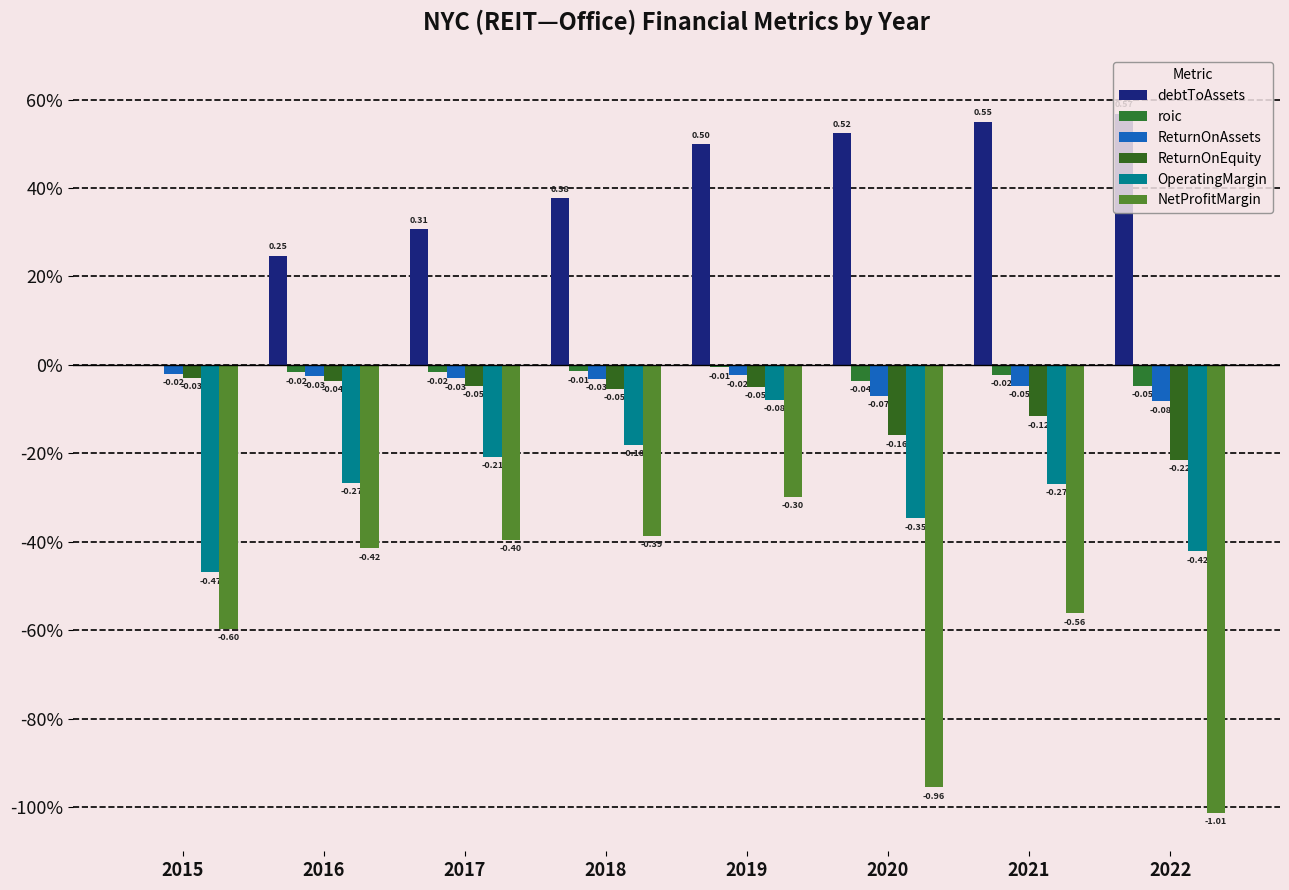

What is the sum of all NetProfitMargin values?

-4.6